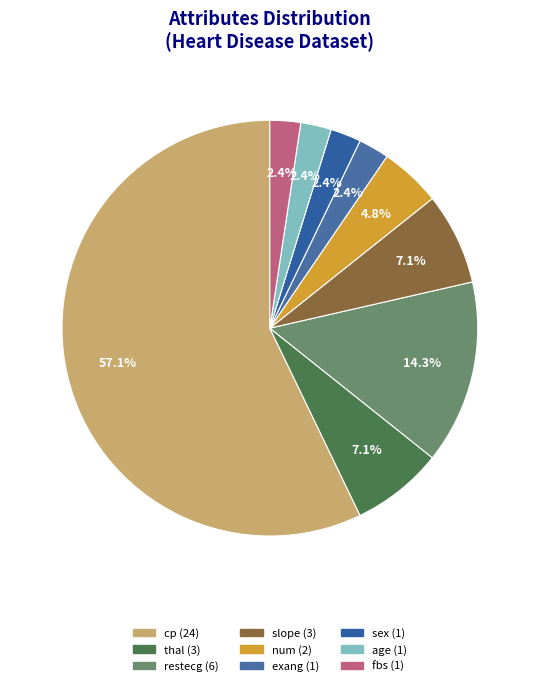

Rank the categories by value from highest to lowest.

cp, restecg, thal, slope, num, exang, sex, age, fbs